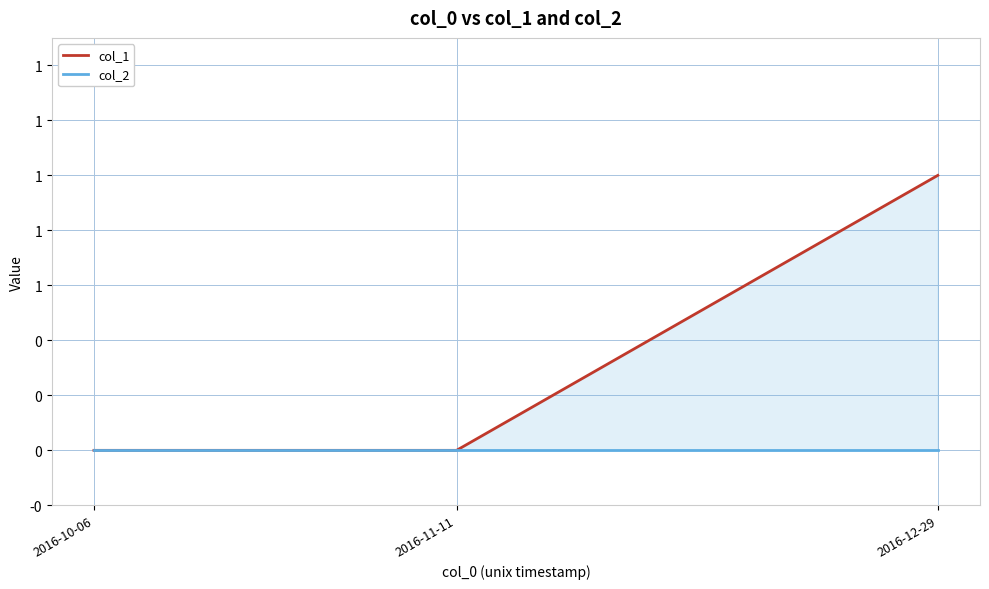

What is the label of the 1st point from the right?

2016-12-29